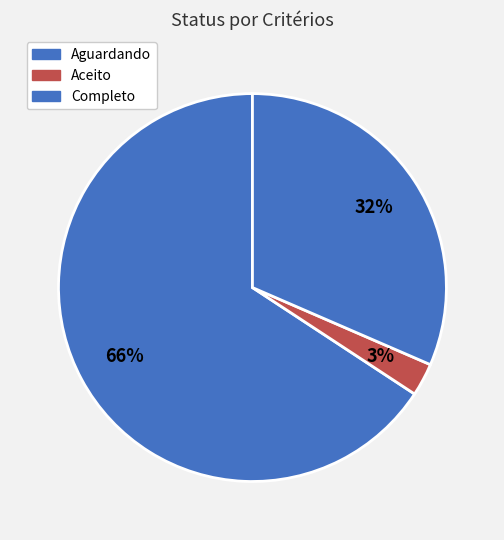

To the nearest percent, what is the average slice percentage?

33%